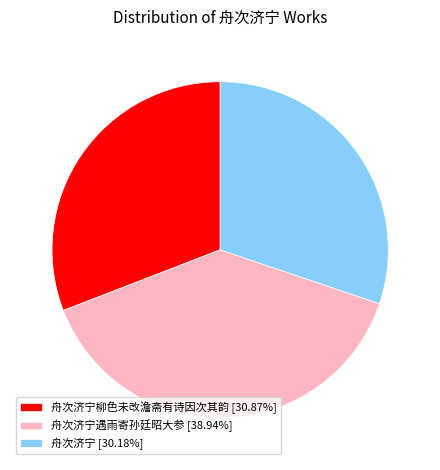

Approximately how many times larger is the value at 舟次济宁柳色未改澹斋有诗因次其韵 [30.87%] compared to 舟次济宁遇雨寄孙廷昭大参 [38.94%]?

0.8